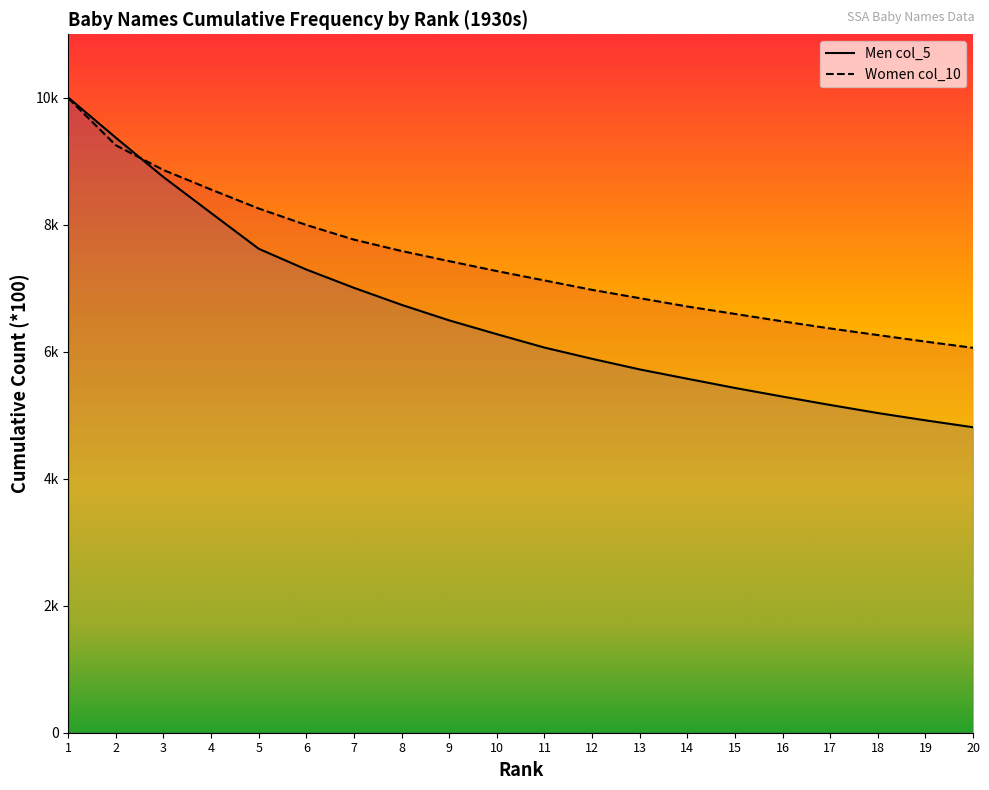

True or false: Men col_5 has a value of 8150 at 19.

False